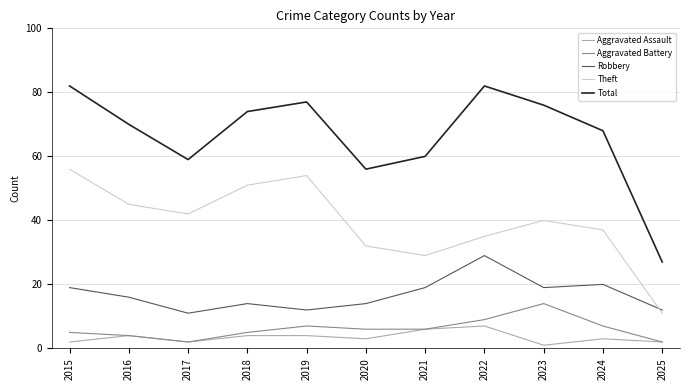

Rank the series by their maximum value, from lowest to highest.

Aggravated Assault, Aggravated Battery, Robbery, Theft, Total